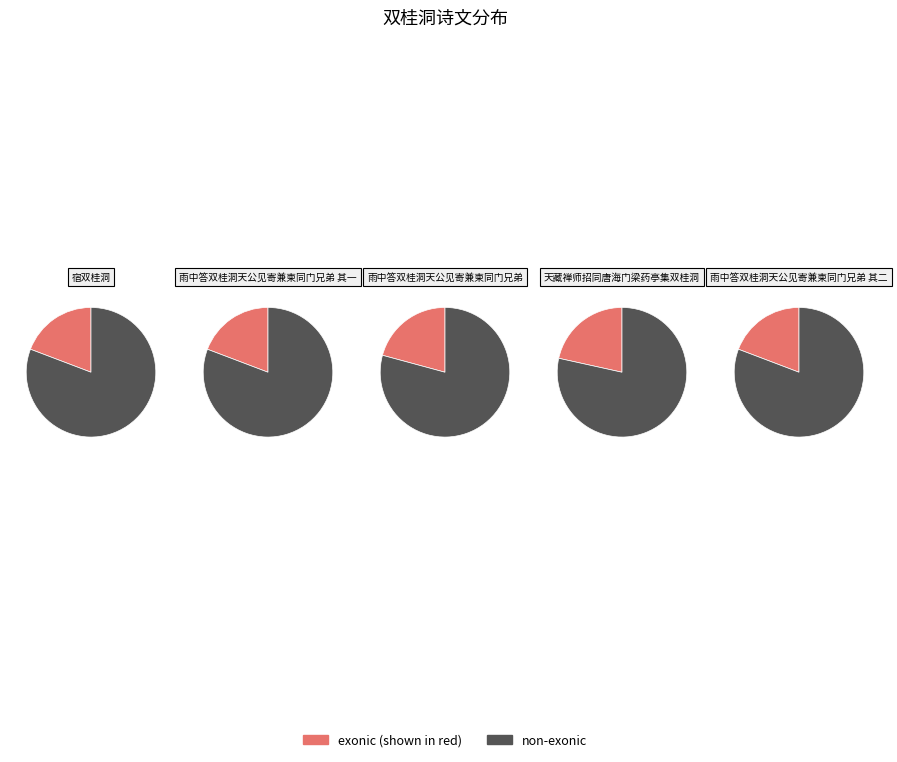

Is the sum of 天藏禅师招同唐海门梁药亭集双桂洞 and 雨中答双桂洞天公见寄兼柬同门兄弟 其一 greater than half?

No